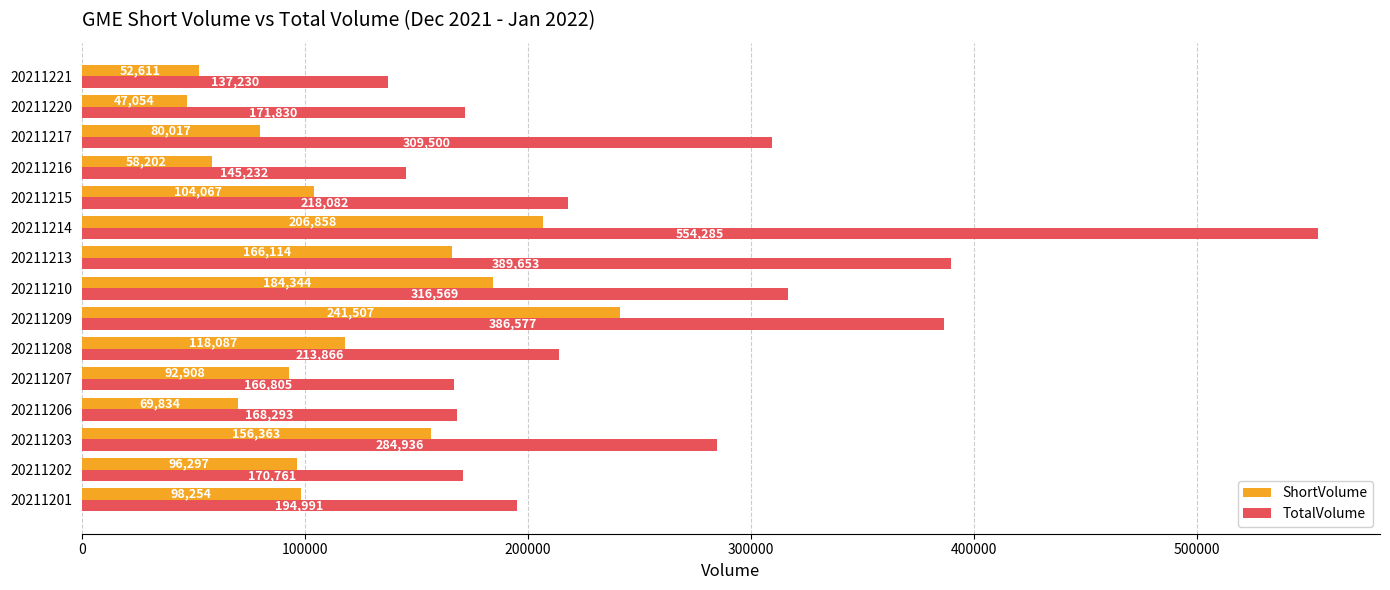

What is the difference between the maximum and minimum values in the ShortVolume series?

194453